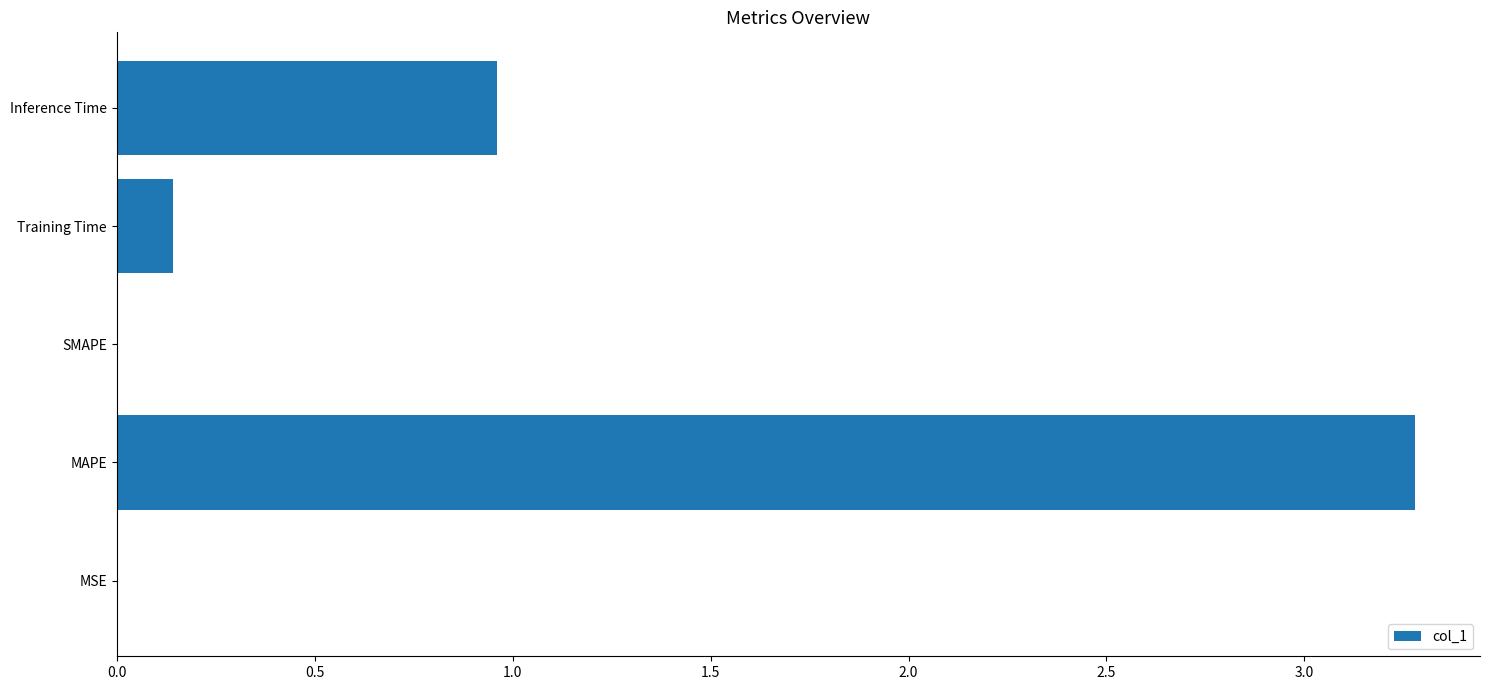

Count the number of categories in the chart.

5